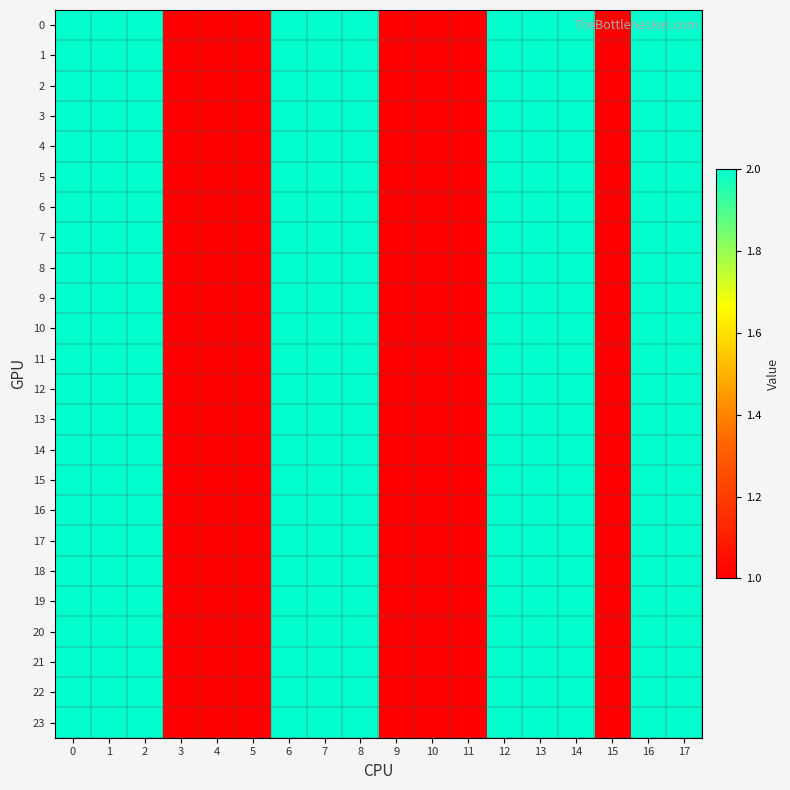

Reading left to right, extract all data points from this chart.

0: 0=2	1=2	2=2	3=1	4=1	5=1	6=2	7=2	8=2	9=1	10=1	11=1	12=2	13=2	14=2	15=1	16=2	17=2
1: 0=2	1=2	2=2	3=1	4=1	5=1	6=2	7=2	8=2	9=1	10=1	11=1	12=2	13=2	14=2	15=1	16=2	17=2
2: 0=2	1=2	2=2	3=1	4=1	5=1	6=2	7=2	8=2	9=1	10=1	11=1	12=2	13=2	14=2	15=1	16=2	17=2
3: 0=2	1=2	2=2	3=1	4=1	5=1	6=2	7=2	8=2	9=1	10=1	11=1	12=2	13=2	14=2	15=1	16=2	17=2
4: 0=2	1=2	2=2	3=1	4=1	5=1	6=2	7=2	8=2	9=1	10=1	11=1	12=2	13=2	14=2	15=1	16=2	17=2
5: 0=2	1=2	2=2	3=1	4=1	5=1	6=2	7=2	8=2	9=1	10=1	11=1	12=2	13=2	14=2	15=1	16=2	17=2
6: 0=2	1=2	2=2	3=1	4=1	5=1	6=2	7=2	8=2	9=1	10=1	11=1	12=2	13=2	14=2	15=1	16=2	17=2
7: 0=2	1=2	2=2	3=1	4=1	5=1	6=2	7=2	8=2	9=1	10=1	11=1	12=2	13=2	14=2	15=1	16=2	17=2
8: 0=2	1=2	2=2	3=1	4=1	5=1	6=2	7=2	8=2	9=1	10=1	11=1	12=2	13=2	14=2	15=1	16=2	17=2
9: 0=2	1=2	2=2	3=1	4=1	5=1	6=2	7=2	8=2	9=1	10=1	11=1	12=2	13=2	14=2	15=1	16=2	17=2
10: 0=2	1=2	2=2	3=1	4=1	5=1	6=2	7=2	8=2	9=1	10=1	11=1	12=2	13=2	14=2	15=1	16=2	17=2
11: 0=2	1=2	2=2	3=1	4=1	5=1	6=2	7=2	8=2	9=1	10=1	11=1	12=2	13=2	14=2	15=1	16=2	17=2
12: 0=2	1=2	2=2	3=1	4=1	5=1	6=2	7=2	8=2	9=1	10=1	11=1	12=2	13=2	14=2	15=1	16=2	17=2
13: 0=2	1=2	2=2	3=1	4=1	5=1	6=2	7=2	8=2	9=1	10=1	11=1	12=2	13=2	14=2	15=1	16=2	17=2
14: 0=2	1=2	2=2	3=1	4=1	5=1	6=2	7=2	8=2	9=1	10=1	11=1	12=2	13=2	14=2	15=1	16=2	17=2
15: 0=2	1=2	2=2	3=1	4=1	5=1	6=2	7=2	8=2	9=1	10=1	11=1	12=2	13=2	14=2	15=1	16=2	17=2
16: 0=2	1=2	2=2	3=1	4=1	5=1	6=2	7=2	8=2	9=1	10=1	11=1	12=2	13=2	14=2	15=1	16=2	17=2
17: 0=2	1=2	2=2	3=1	4=1	5=1	6=2	7=2	8=2	9=1	10=1	11=1	12=2	13=2	14=2	15=1	16=2	17=2
18: 0=2	1=2	2=2	3=1	4=1	5=1	6=2	7=2	8=2	9=1	10=1	11=1	12=2	13=2	14=2	15=1	16=2	17=2
19: 0=2	1=2	2=2	3=1	4=1	5=1	6=2	7=2	8=2	9=1	10=1	11=1	12=2	13=2	14=2	15=1	16=2	17=2
20: 0=2	1=2	2=2	3=1	4=1	5=1	6=2	7=2	8=2	9=1	10=1	11=1	12=2	13=2	14=2	15=1	16=2	17=2
21: 0=2	1=2	2=2	3=1	4=1	5=1	6=2	7=2	8=2	9=1	10=1	11=1	12=2	13=2	14=2	15=1	16=2	17=2
22: 0=2	1=2	2=2	3=1	4=1	5=1	6=2	7=2	8=2	9=1	10=1	11=1	12=2	13=2	14=2	15=1	16=2	17=2
23: 0=2	1=2	2=2	3=1	4=1	5=1	6=2	7=2	8=2	9=1	10=1	11=1	12=2	13=2	14=2	15=1	16=2	17=2